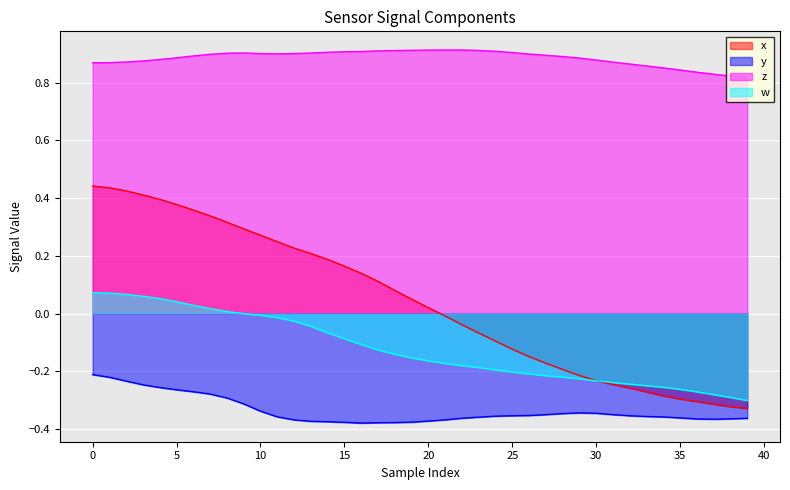

Which series has the widest spread of values?

x